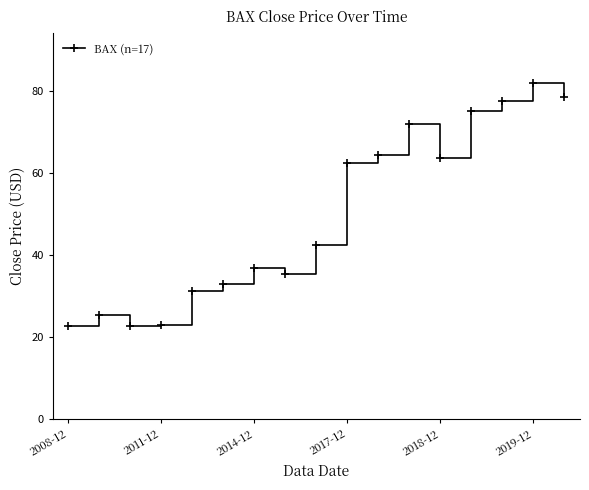

What is the minimum value shown in the chart?

22.6